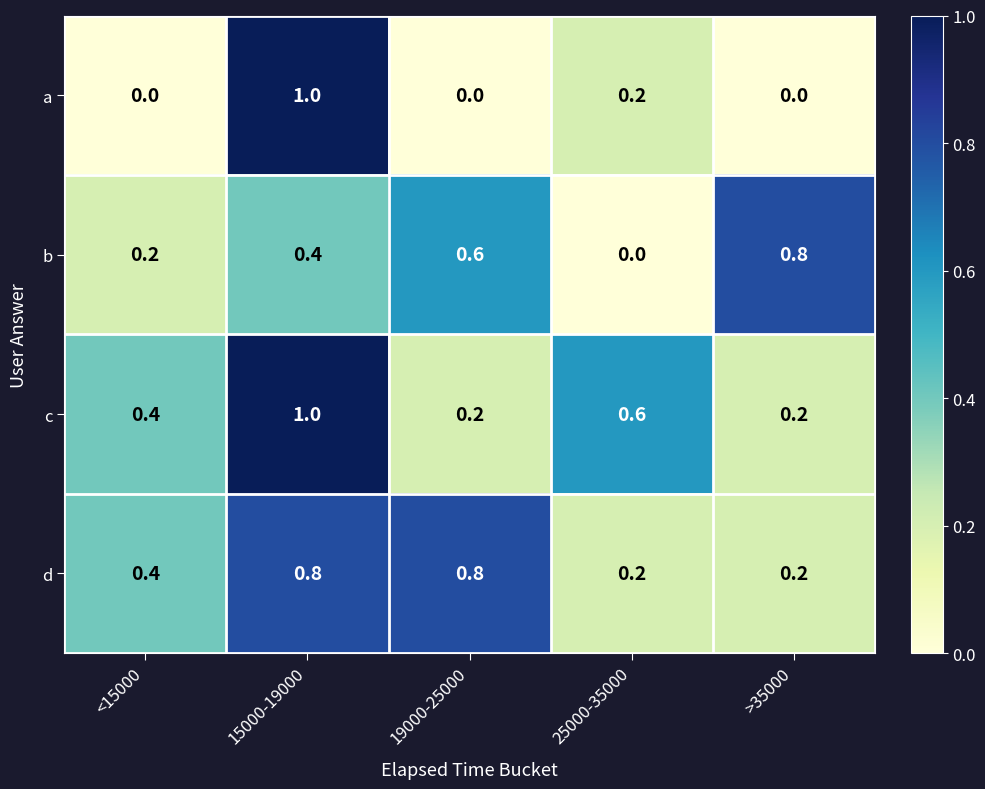

Which series changed the most between 25000-35000 and >35000?

b